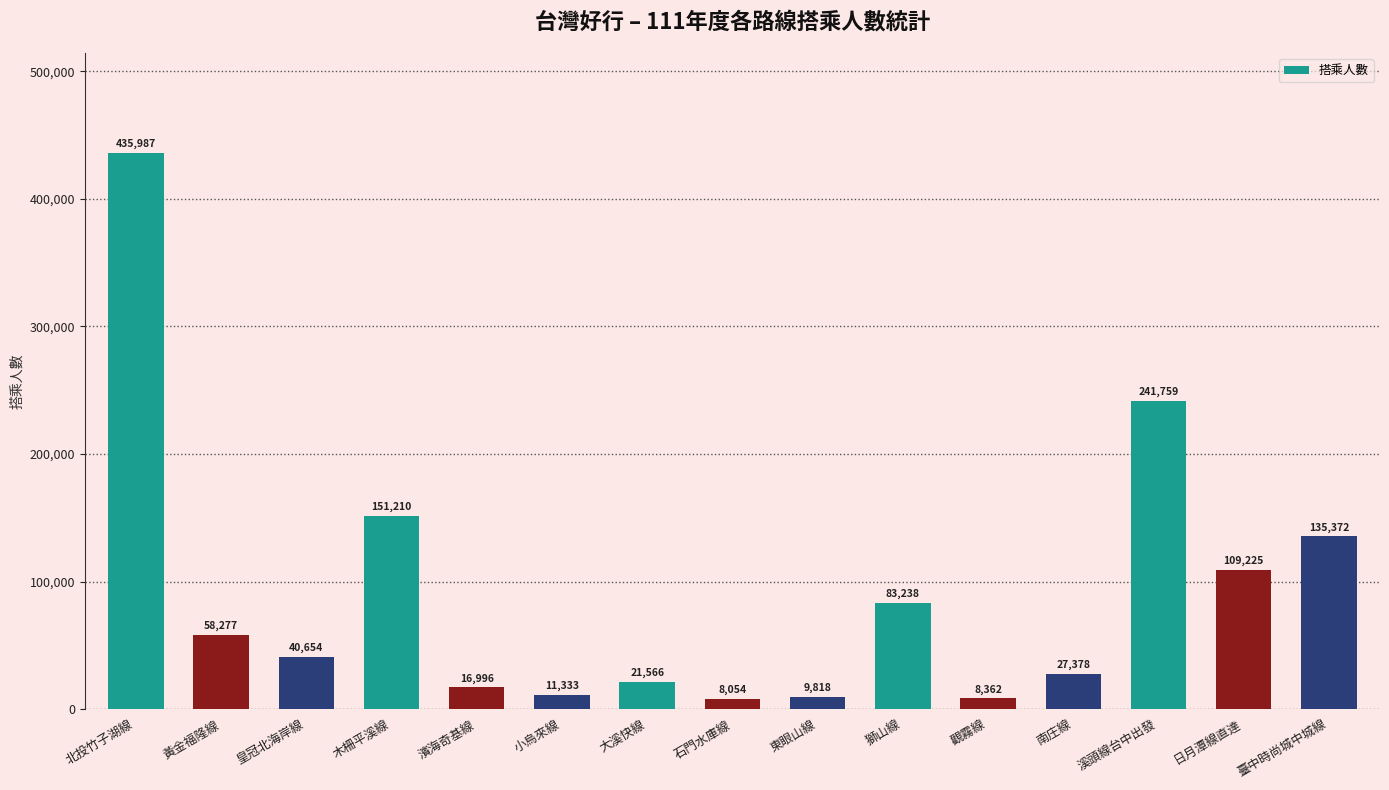

Does the chart contain stacked bars?

No